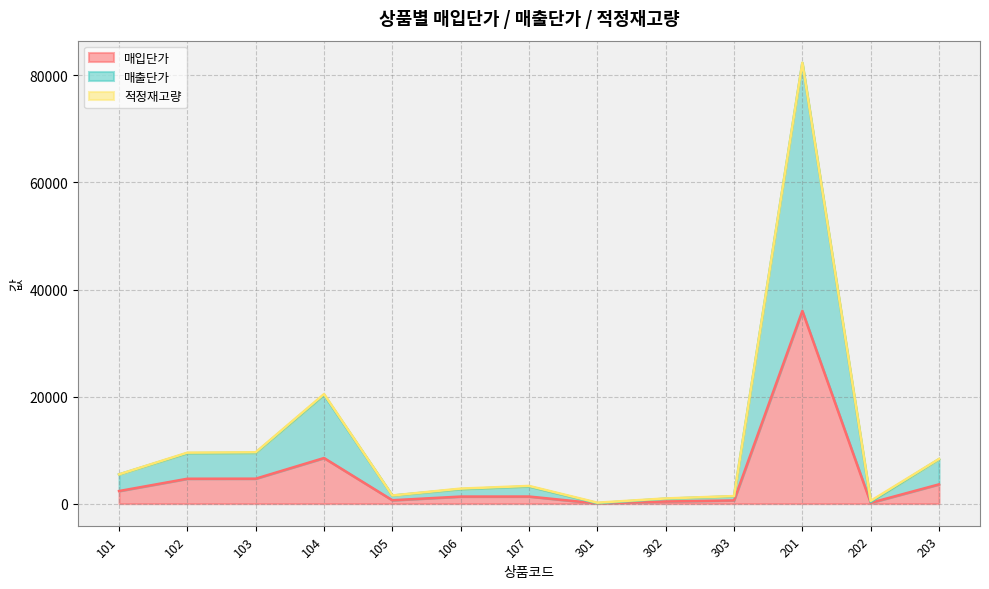

Is the value of 매입단가 at 301 greater than the value of 매출단가 at 104?

No